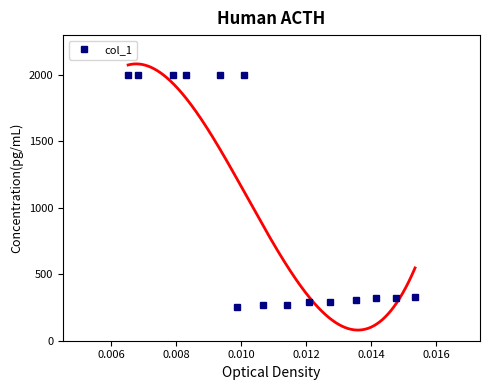

How many interior local peaks (higher than both neighbors) does the data have?

1